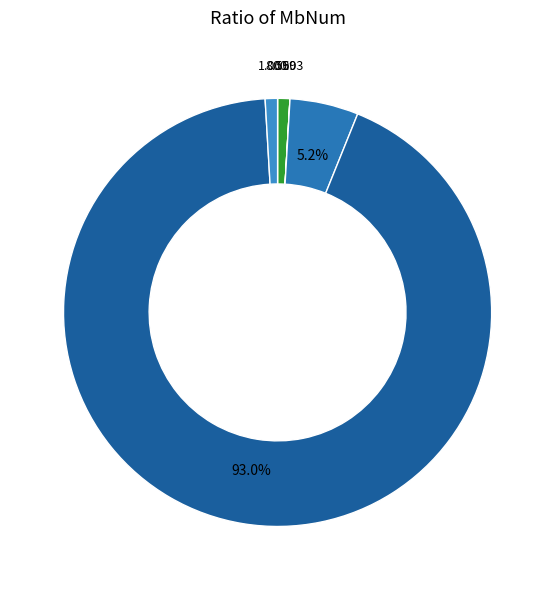

Is there a majority slice in this chart?

Yes